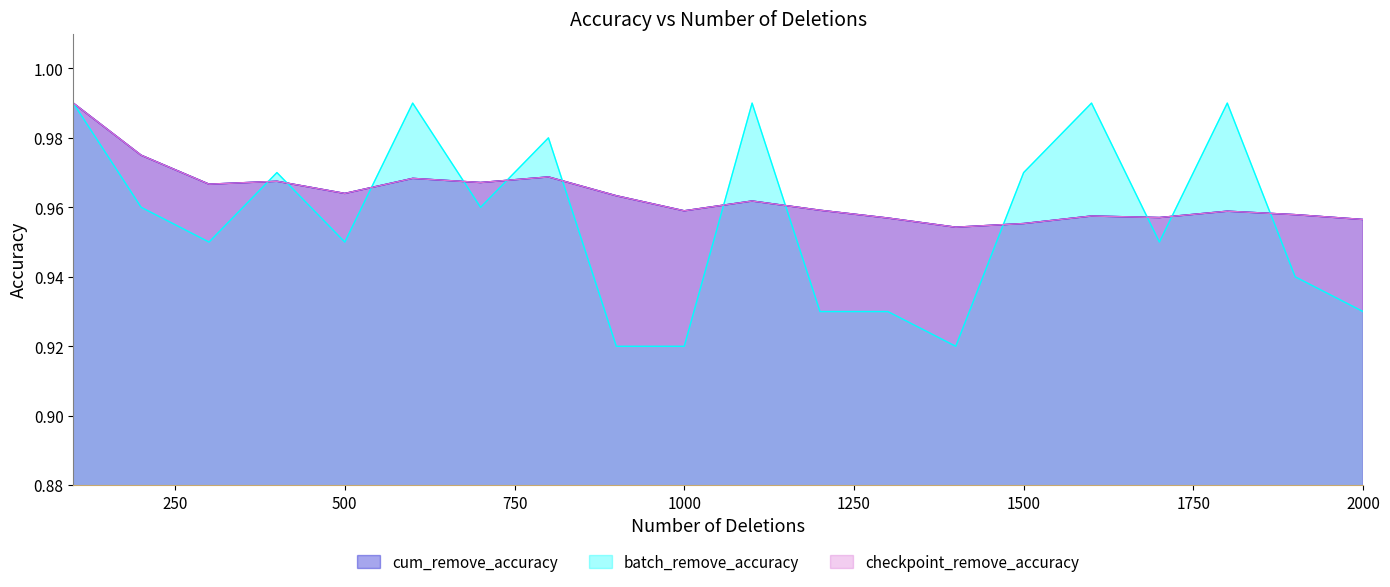

Which series has the widest spread of values?

batch_remove_accuracy